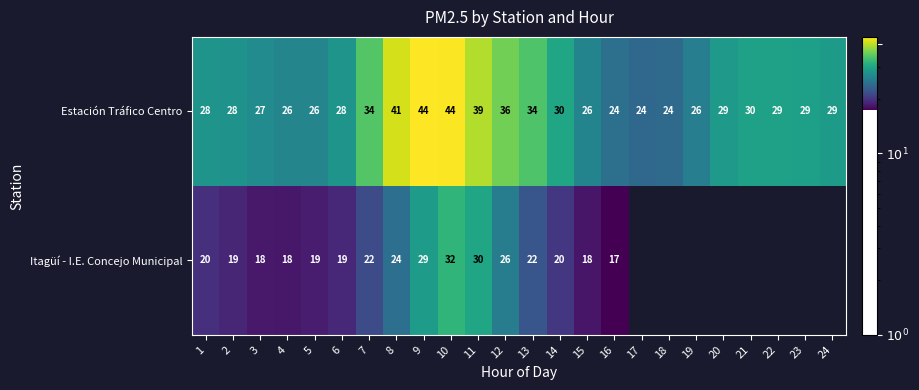

What is the difference between the Estación Tráfico Centro values at 4 and 9?

18